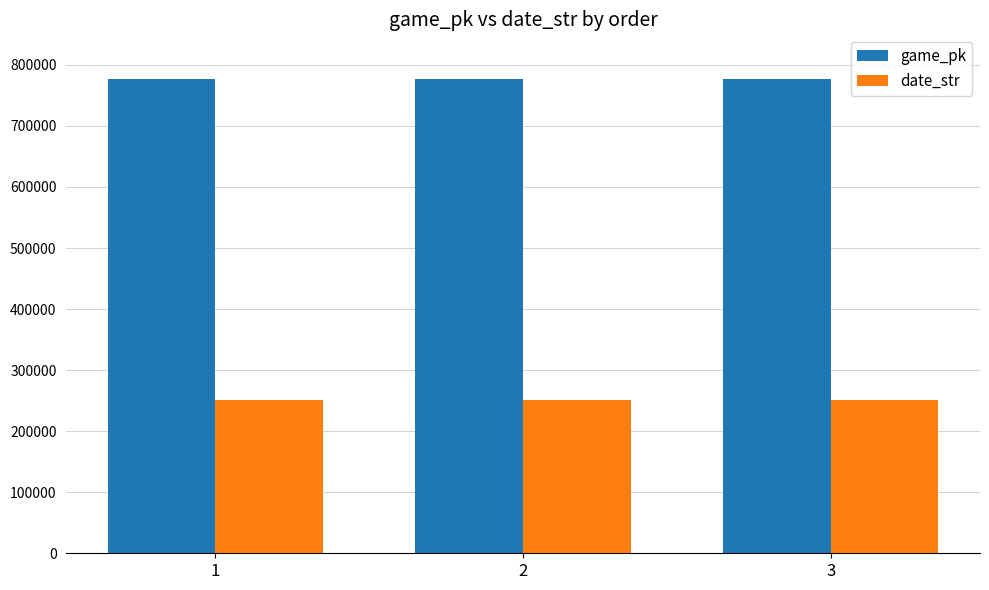

What is the value of the game_pk bar at the 1st from the left?

776915